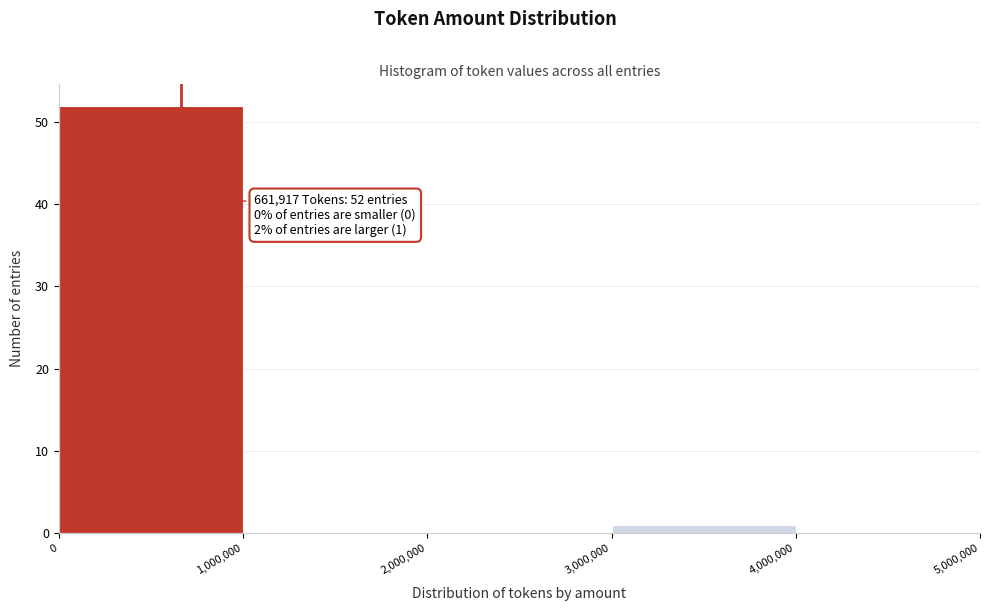

Which range on the x-axis has the tallest bar?

0 to 1,000,000